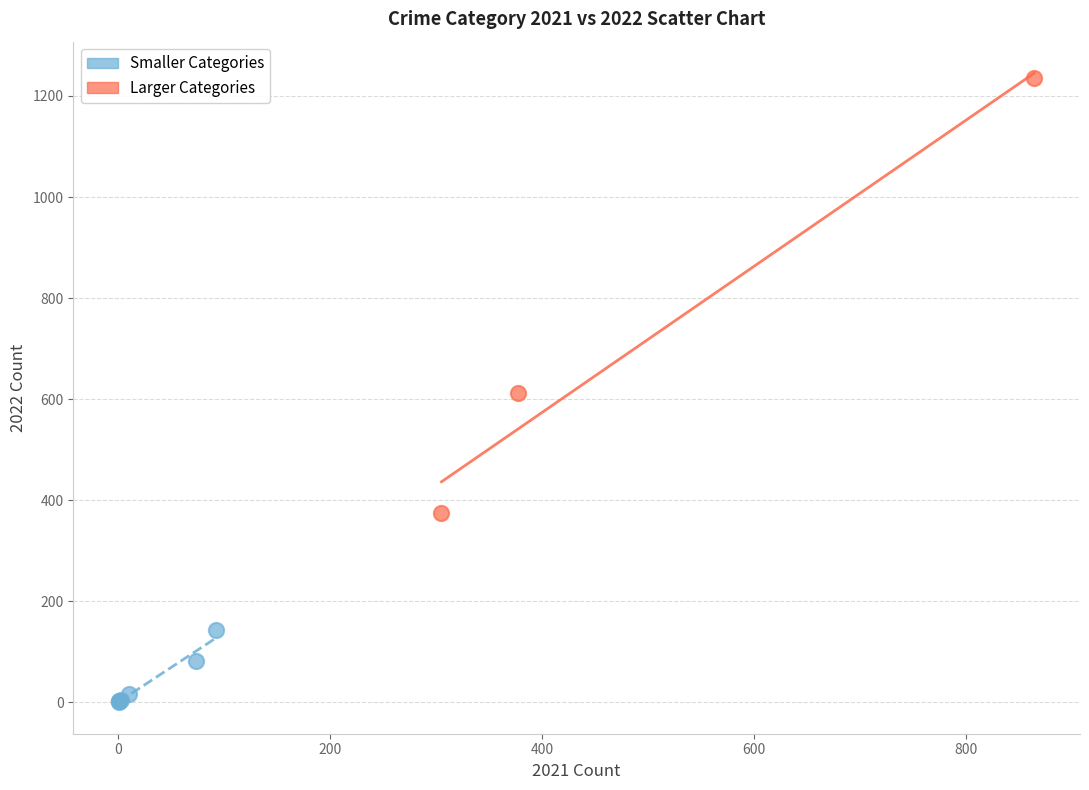

Which series contains the highest Y value?

Larger Categories